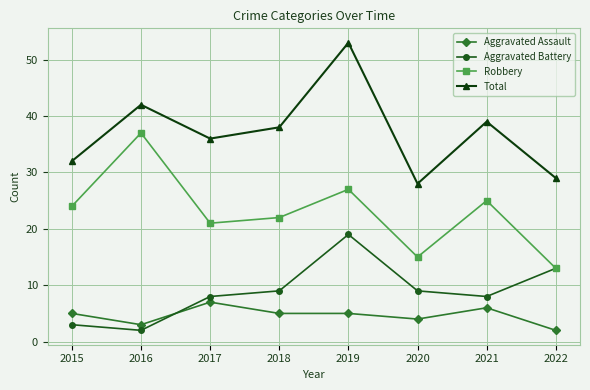

Reading left to right, transcribe all the data shown in this chart.

Aggravated Assault: 5	3	7	5	5	4	6	2
Aggravated Battery: 3	2	8	9	19	9	8	13
Robbery: 24	37	21	22	27	15	25	13
Total: 32	42	36	38	53	28	39	29